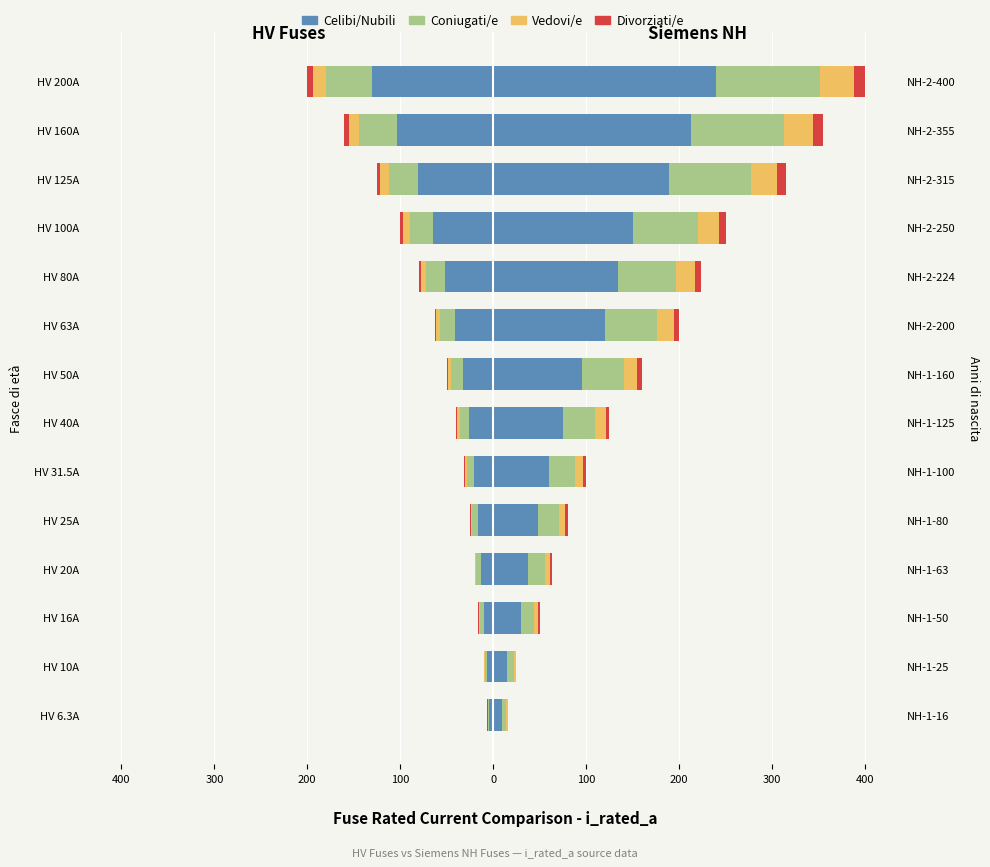

Read the Divorziati/e value at HV 25A.

-0.8